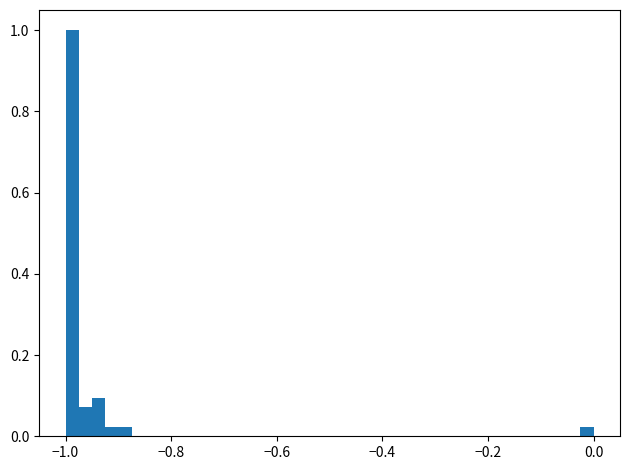

Read against the x-axis, roughly where is the centre of the tallest bar?

-0.98